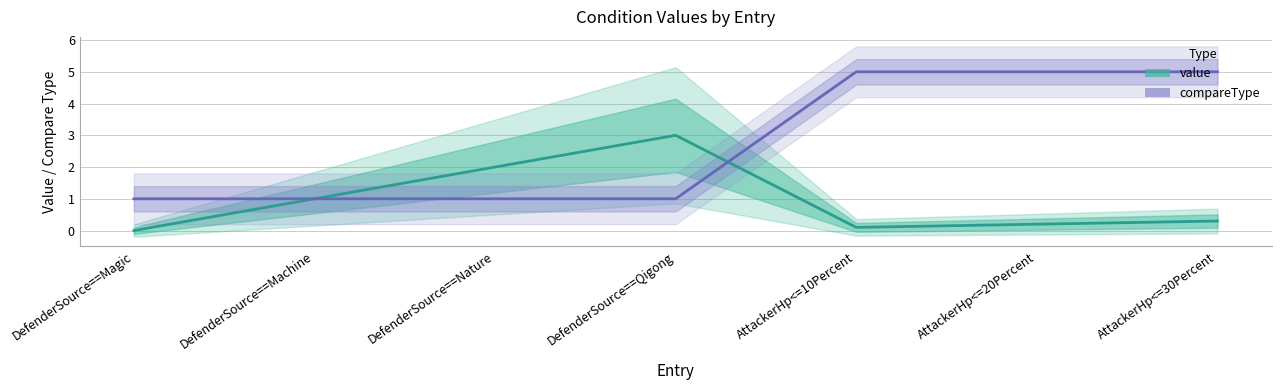

Which category has the highest value in the value series?

DefenderSource==Qigong